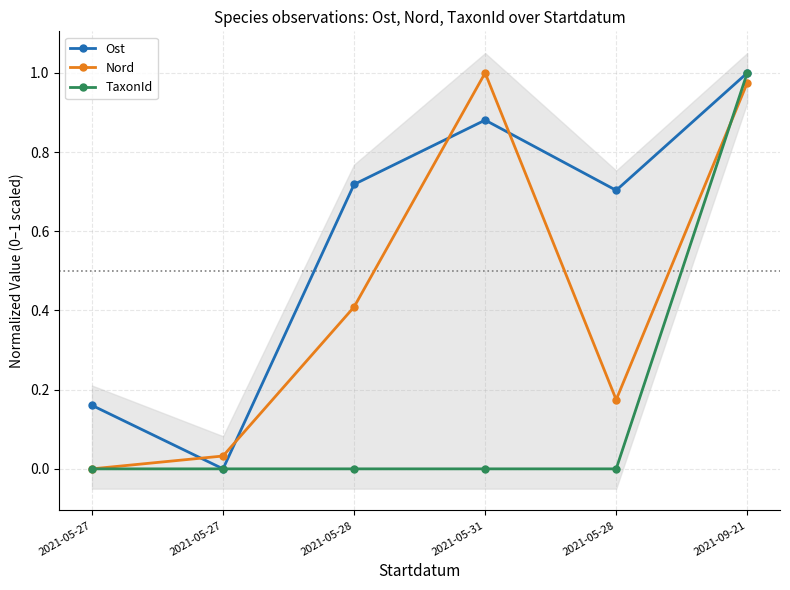

What is the average value of the TaxonId series?

0.2